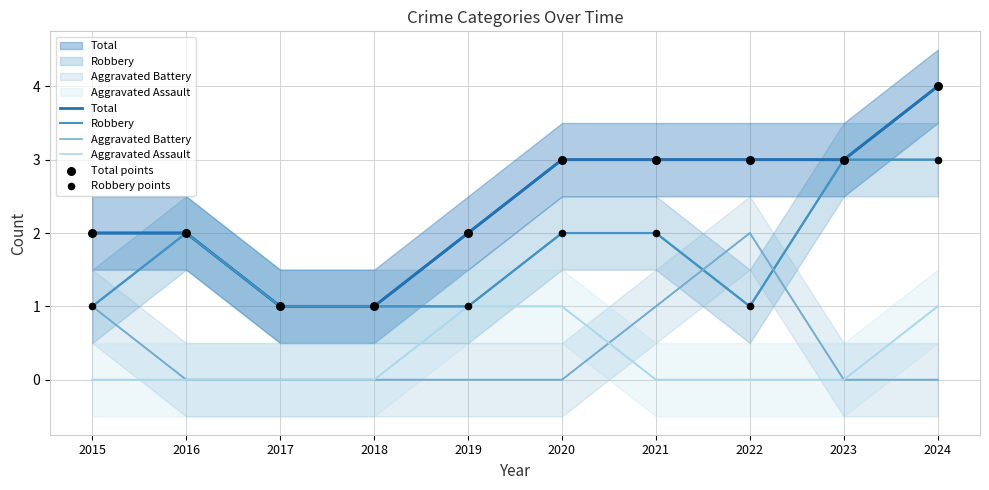

Is the value of Total at 2023 greater than the value of Robbery at 2023?

No